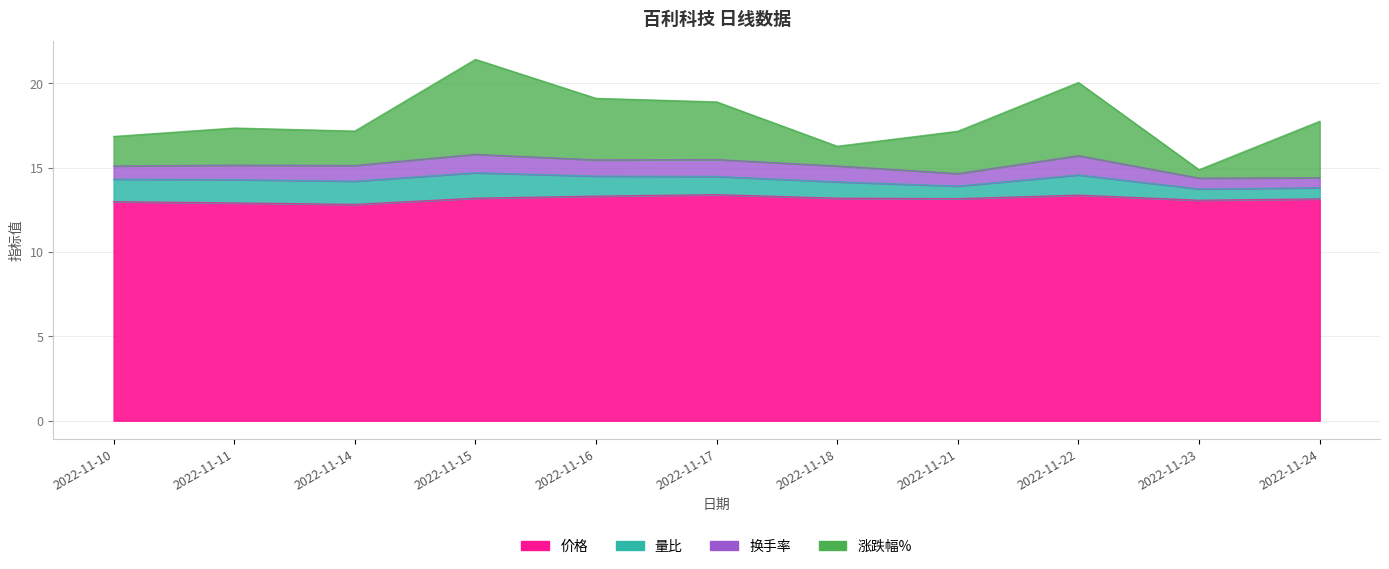

Which has a higher value, 2022-11-17 or 2022-11-16?

2022-11-17